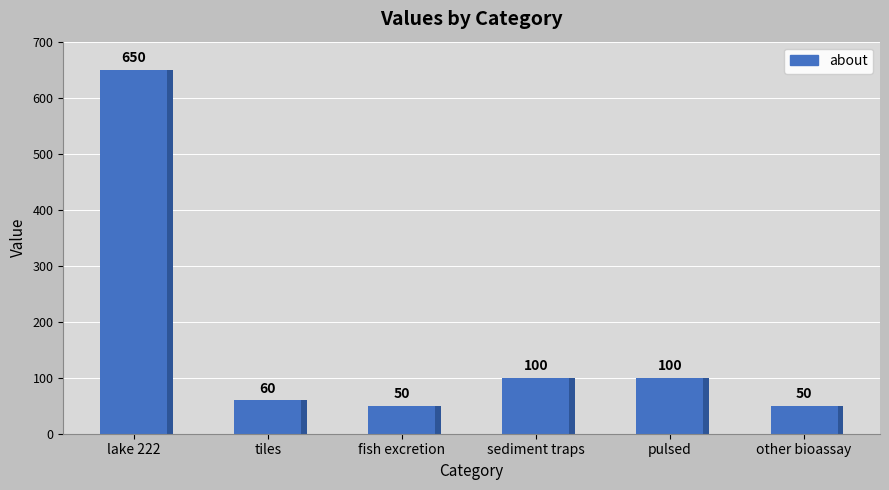

Which has a higher value, tiles or pulsed?

pulsed